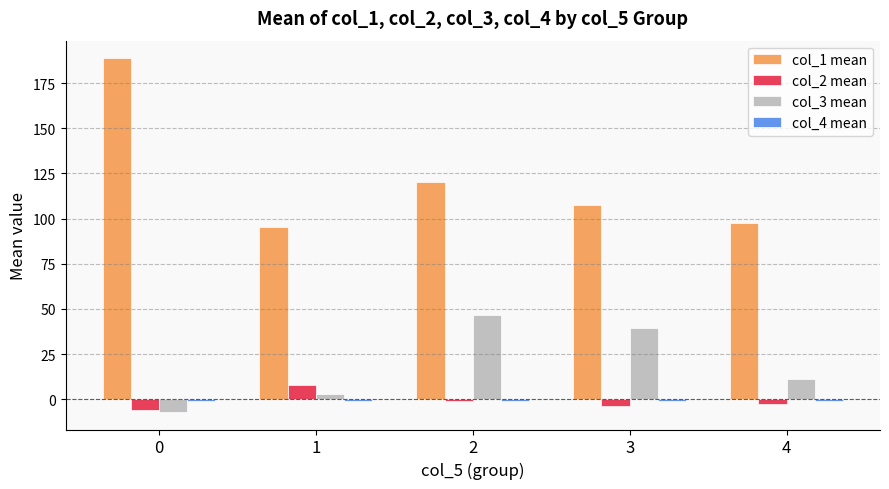

What is the average value of the col_3 mean series?

18.6